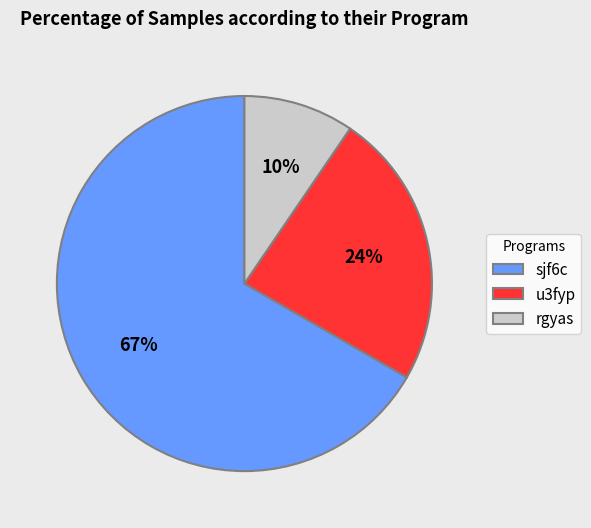

Is there a majority slice in this chart?

Yes